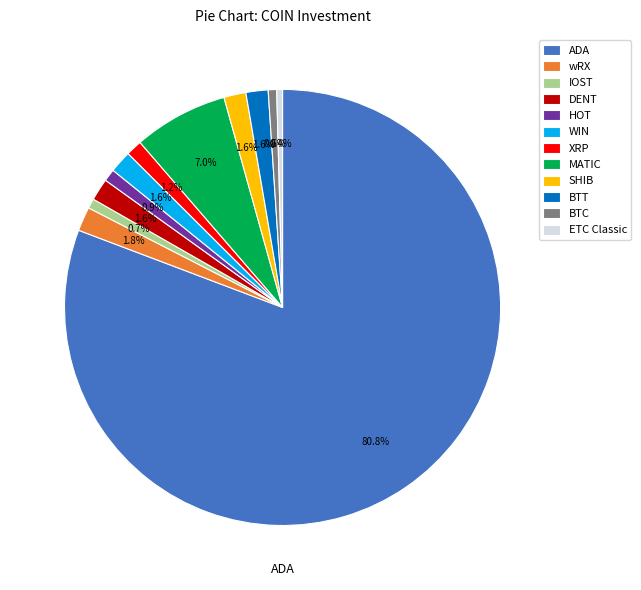

Count the number of slices in the pie.

12